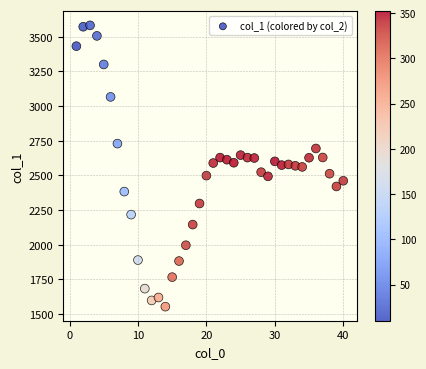

What is the range of Y values (max minus min)?

2029